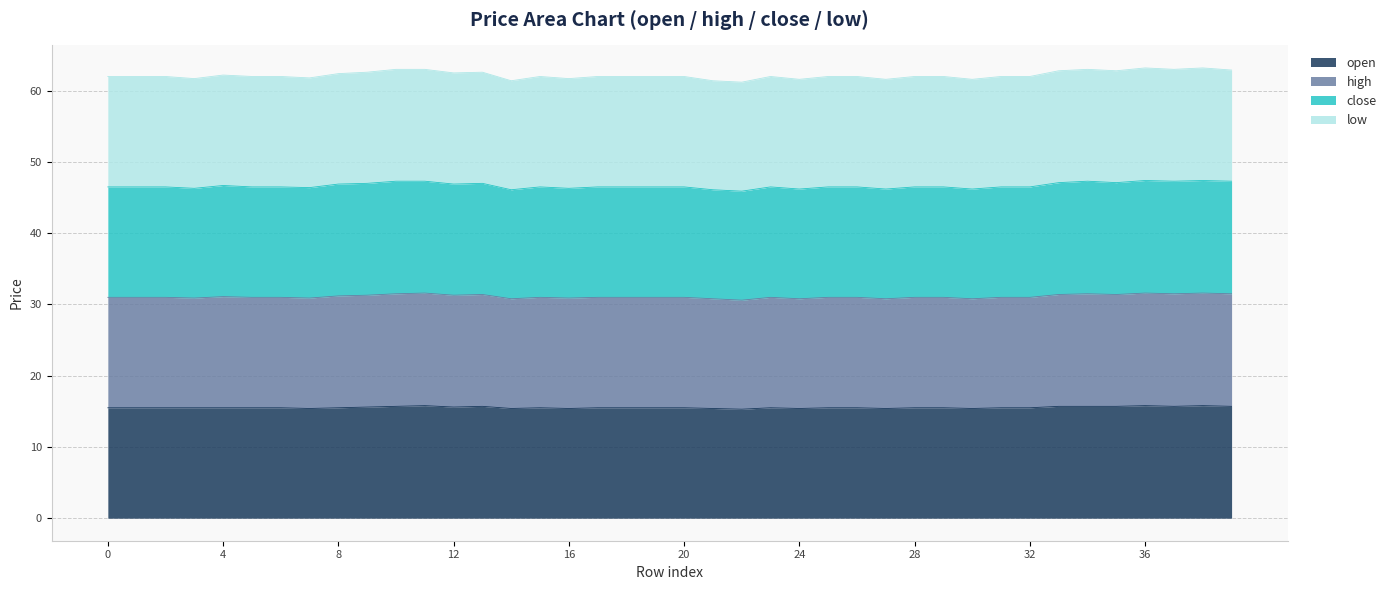

True or false: high has more than 2 points higher than both neighbors.

True